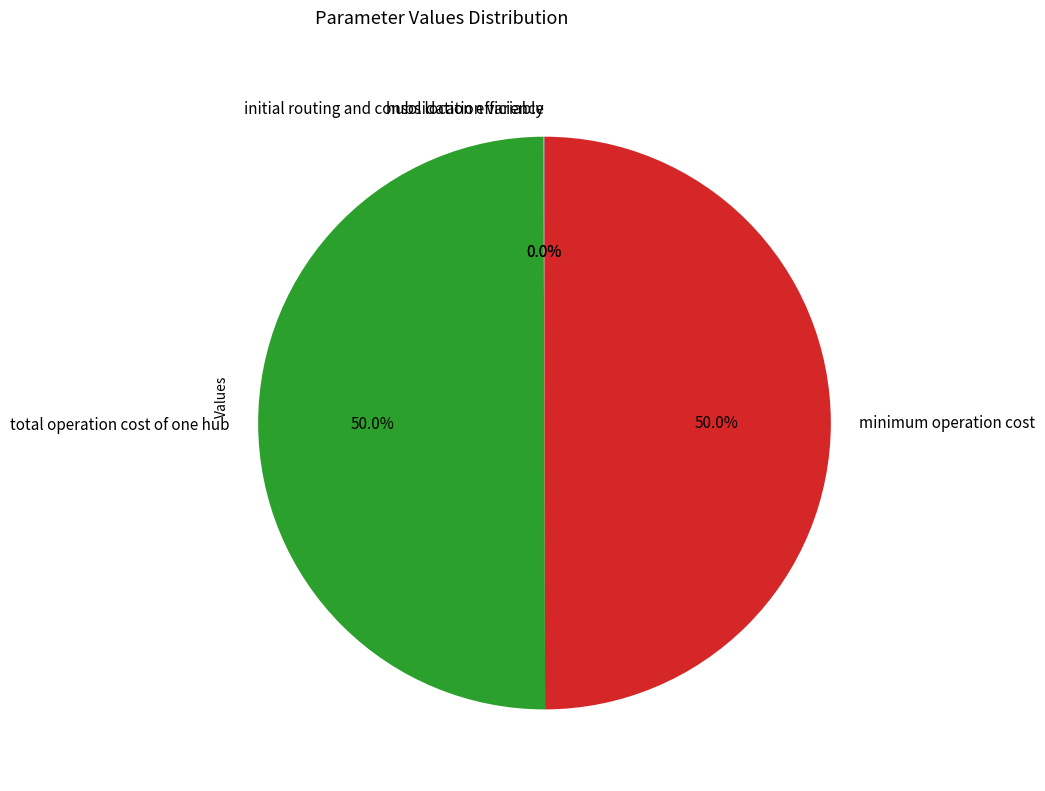

Combined, do minimum operation cost and total operation cost of one hub account for over 50%?

Yes